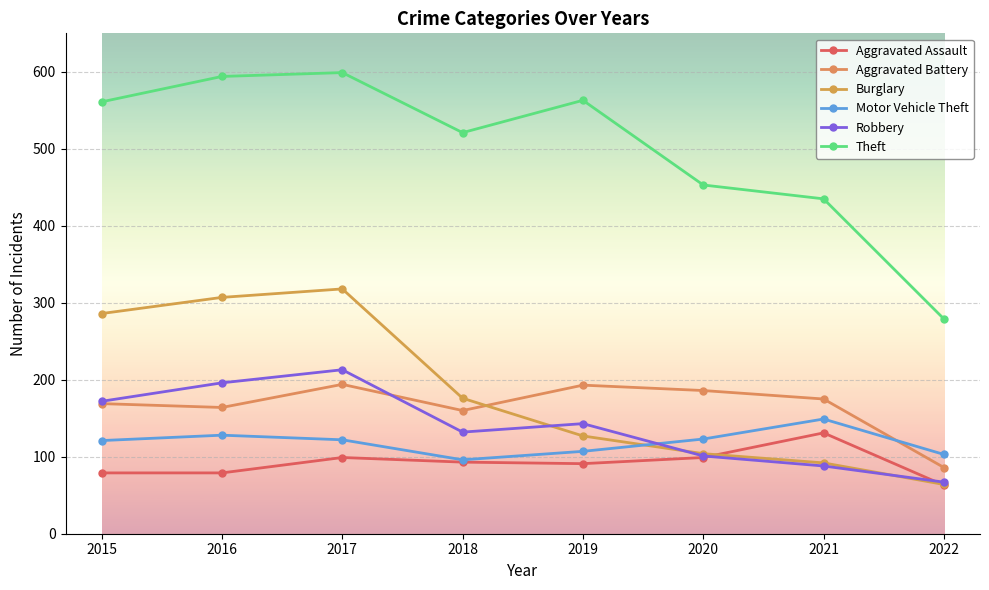

Is it true that Aggravated Assault equals 79 at 2015?

True